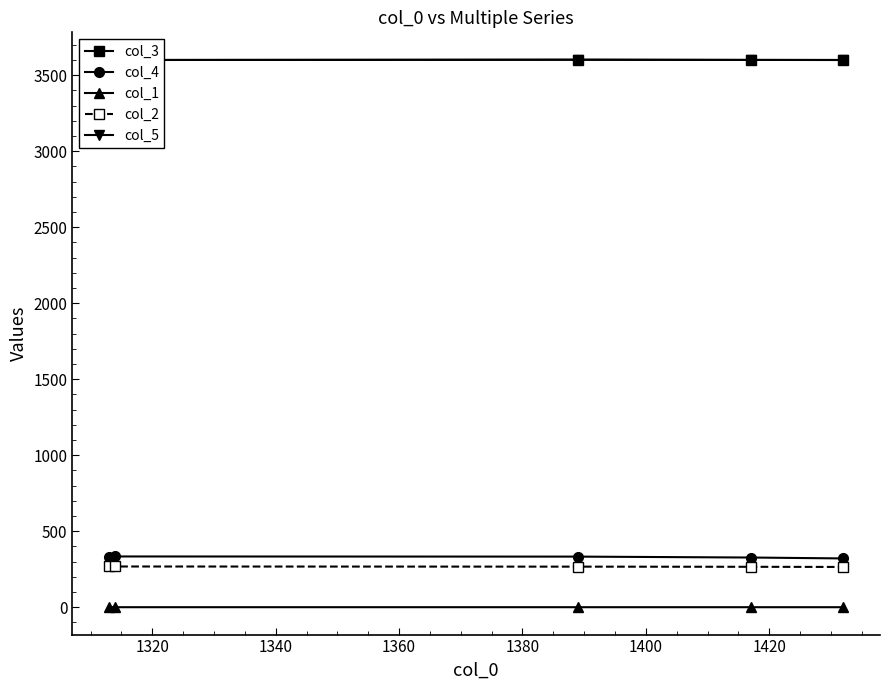

What is the highest value of the col_2 series?

268.0